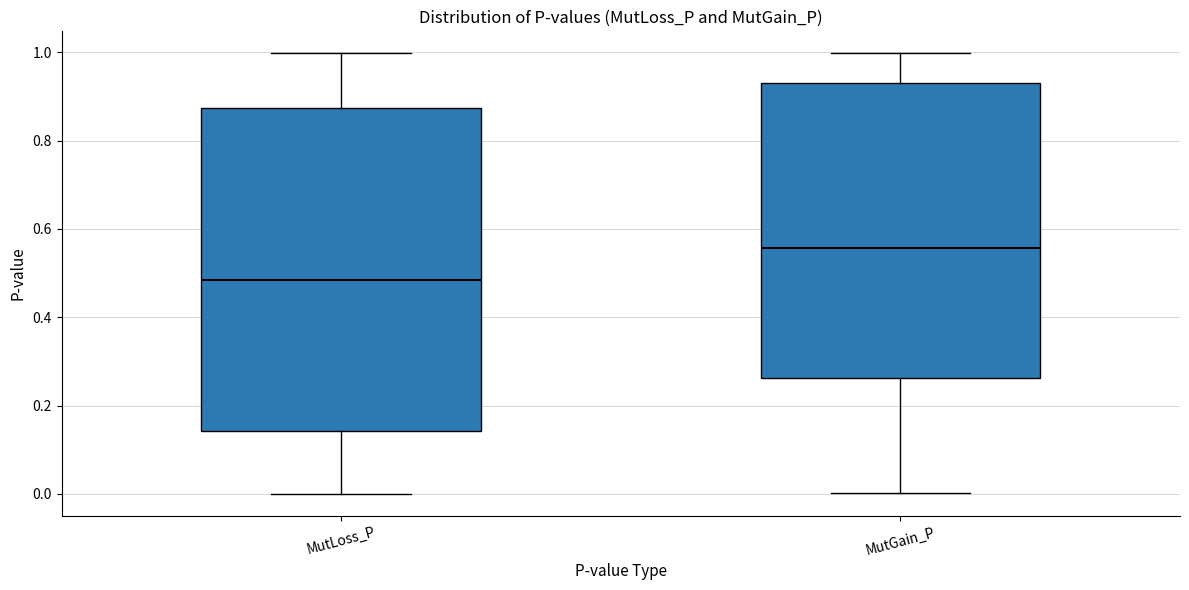

Comparing the boxes themselves (not the whiskers), which one is the tallest?

MutLoss_P